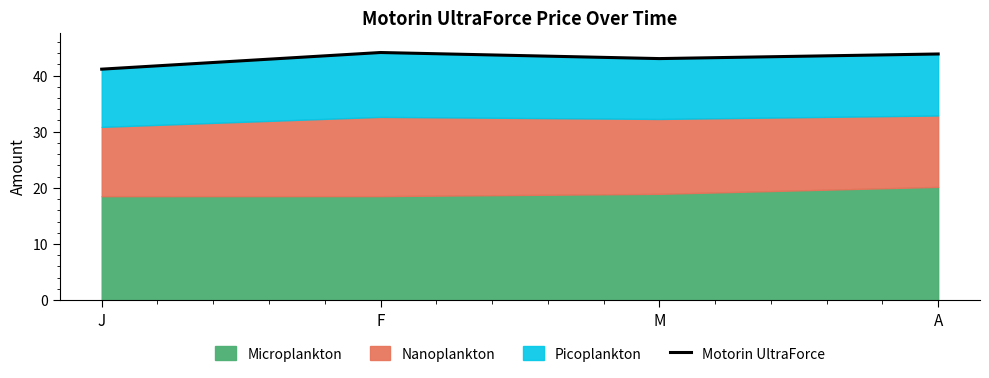

Reading left to right, list all the values displayed in this chart.

J=41.1	F=44.1	M=43.0	A=43.9